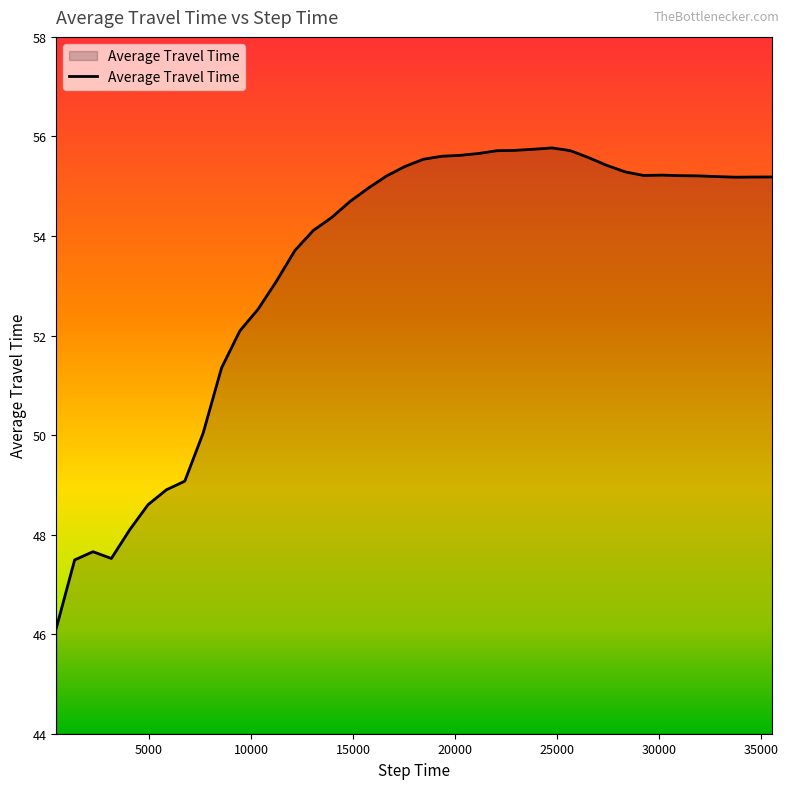

What is the maximum value shown in the chart?

55.8